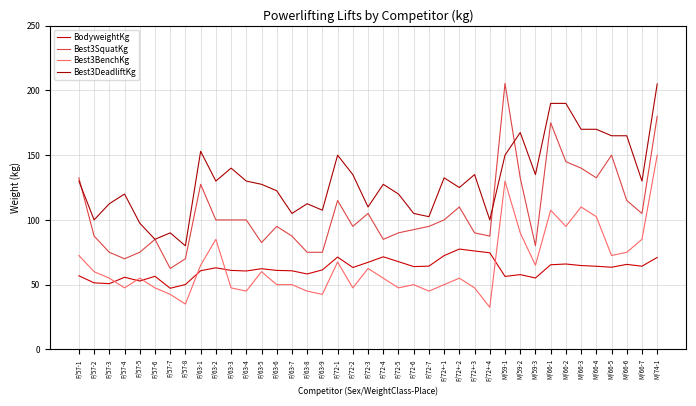

How many lines are shown in the chart?

4